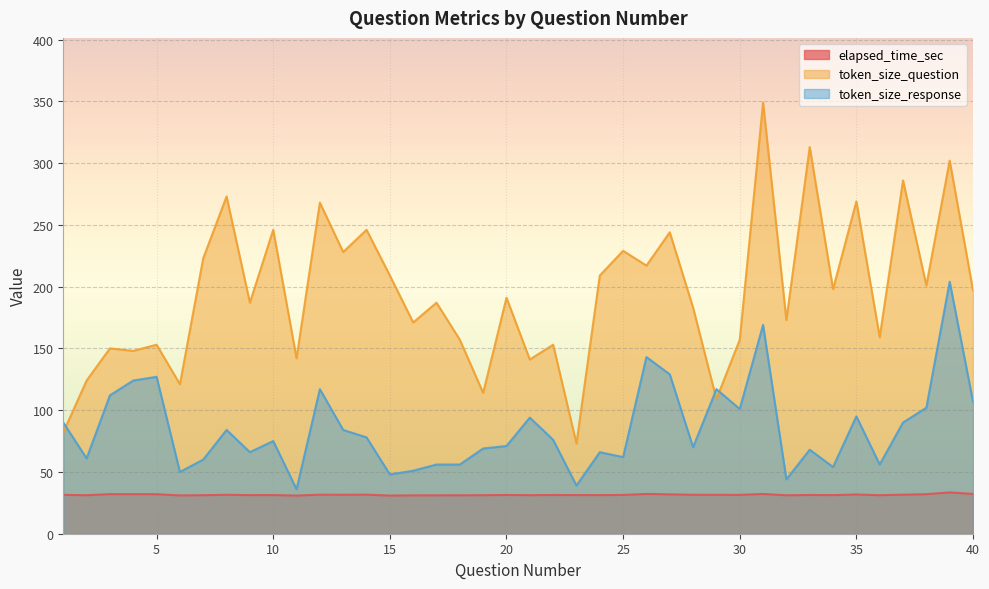

Which category has the lowest value across all series?

11